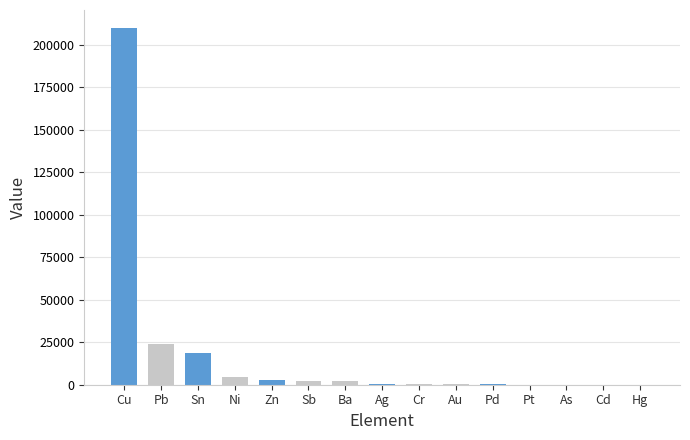

Which category has the highest value across all series?

Cu